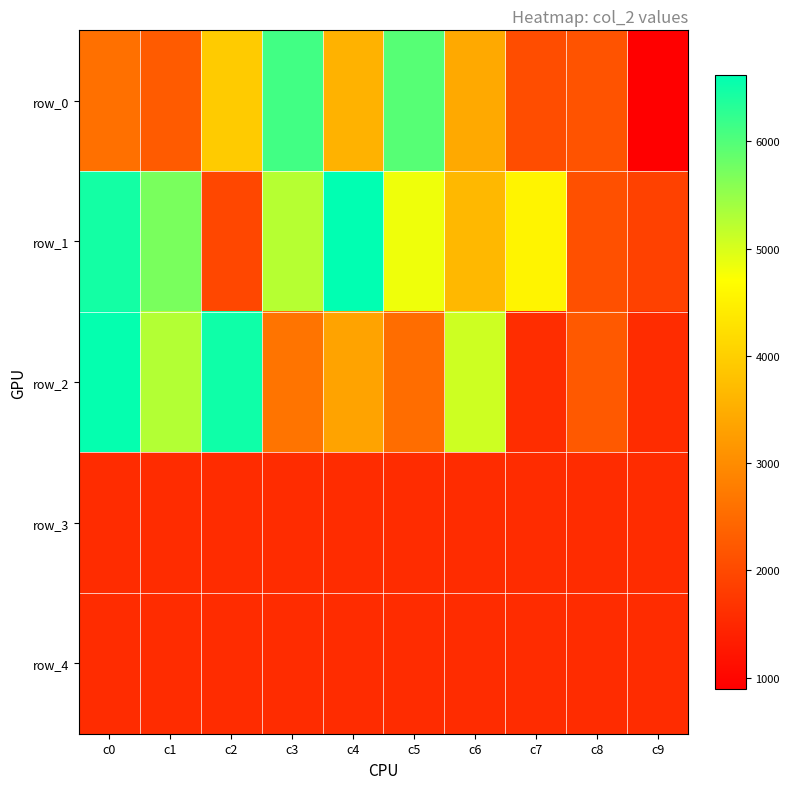

At which label does row_3 reach its minimum?

c0